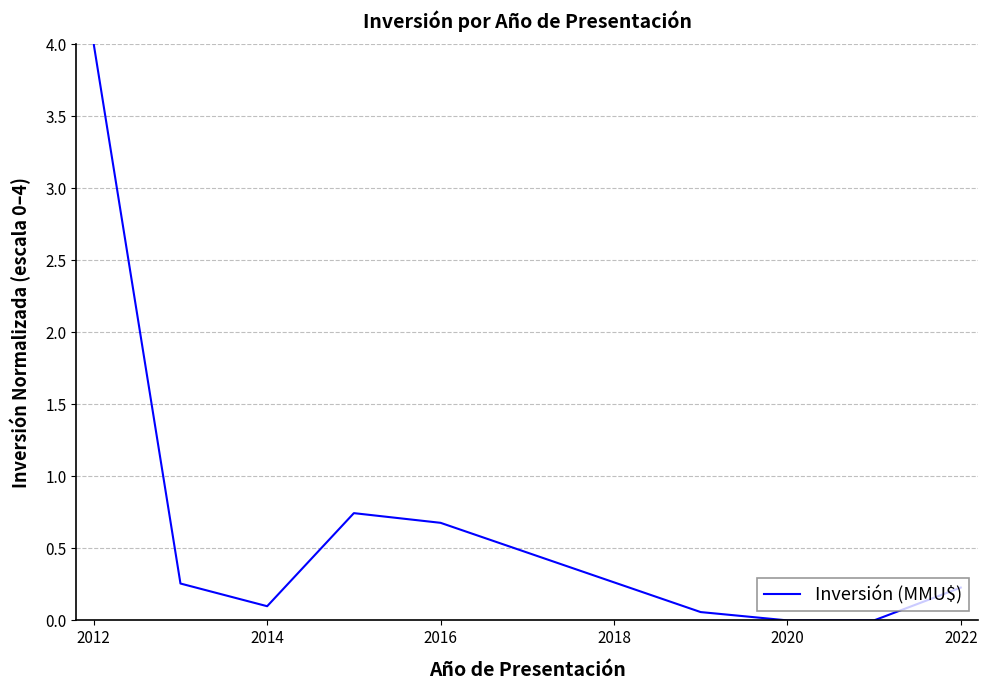

What is the maximum value shown in the chart?

4.0